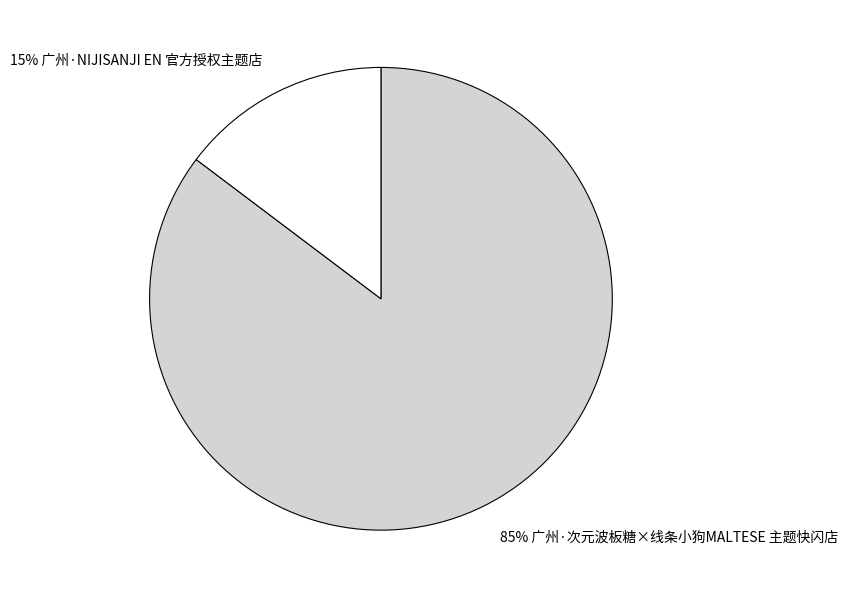

Does any single category account for the majority?

Yes